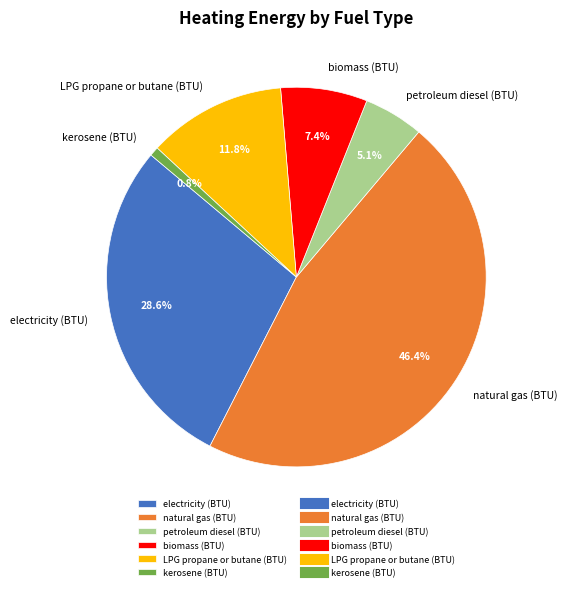

Rank the categories by value from lowest to highest.

kerosene (BTU), petroleum diesel (BTU), biomass (BTU), LPG propane or butane (BTU), electricity (BTU), natural gas (BTU)